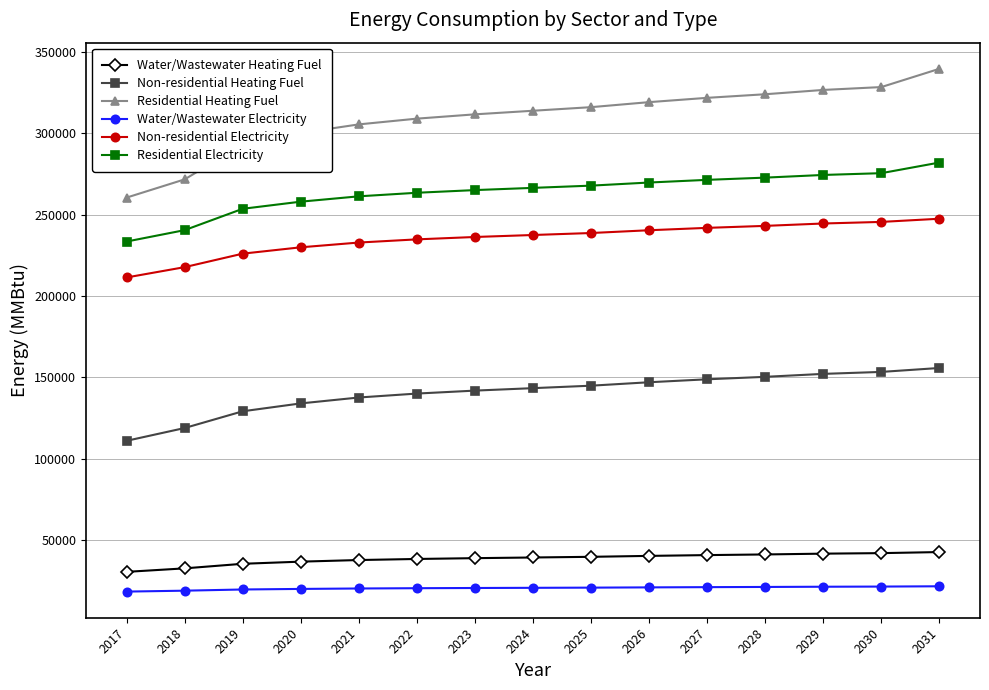

What is the sum of all Non-residential Electricity values?

3528023.5